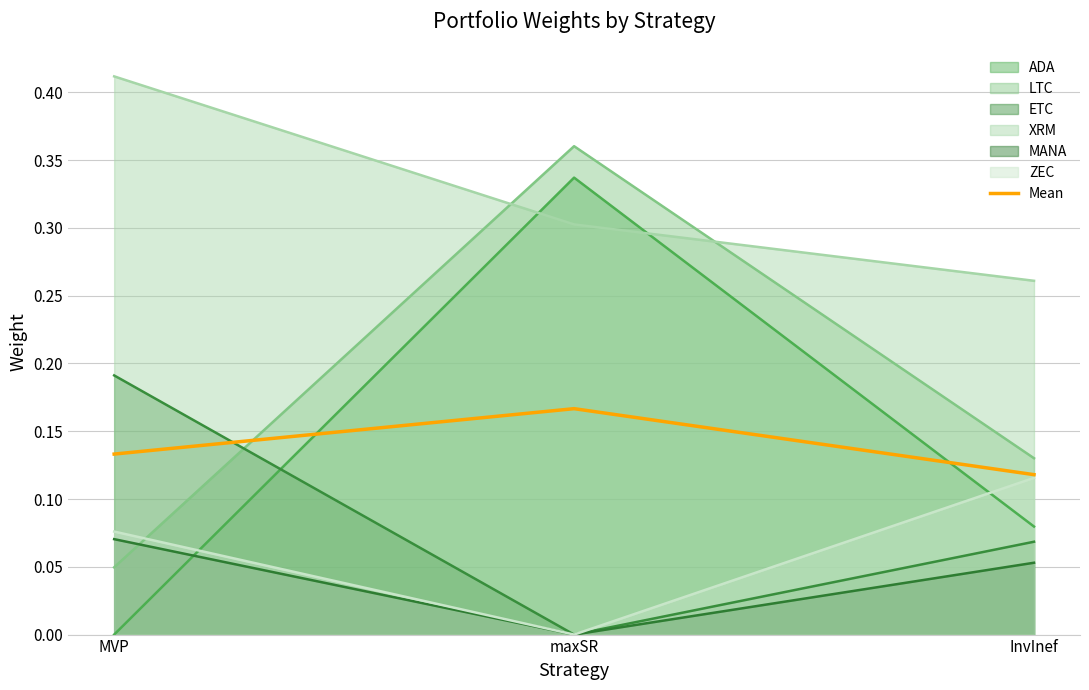

The chart shows a value of 0.1 at InvInef. True or false?

False